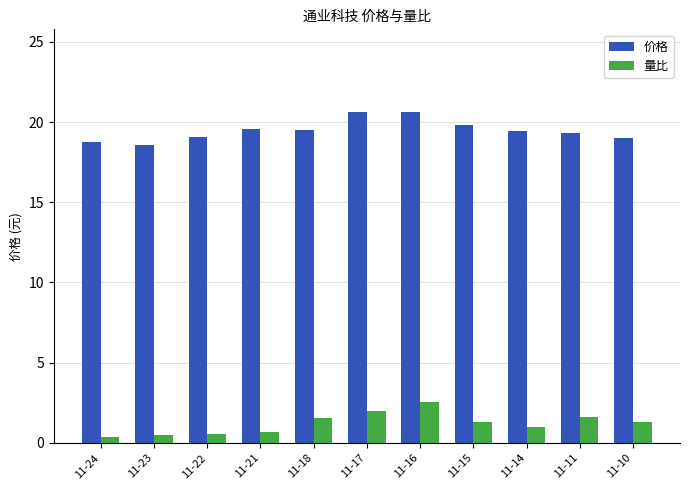

What are all the series names shown in the legend?

价格, 量比